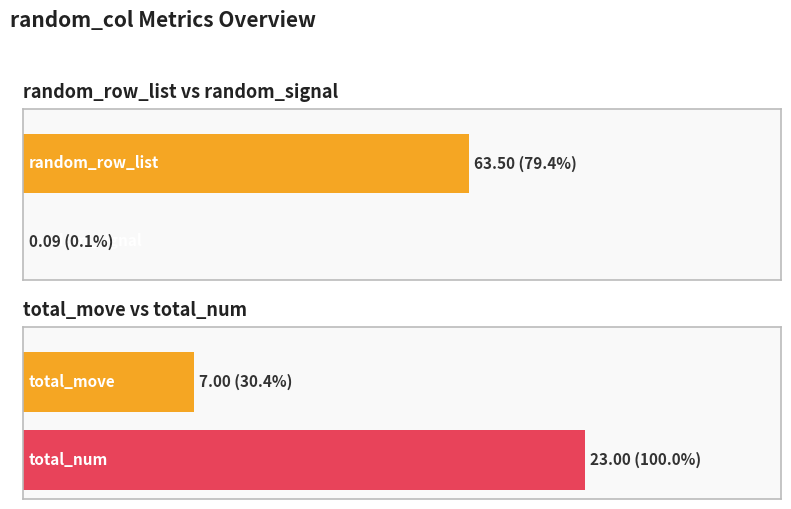

At 71, list the series in order from largest to smallest.

random_row_list, total_num, total_move, random_signal